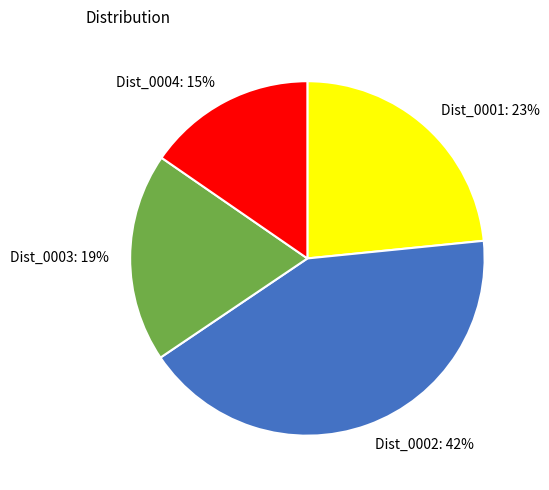

To the nearest percent, what is the difference between the largest and smallest slice percentages?

27%